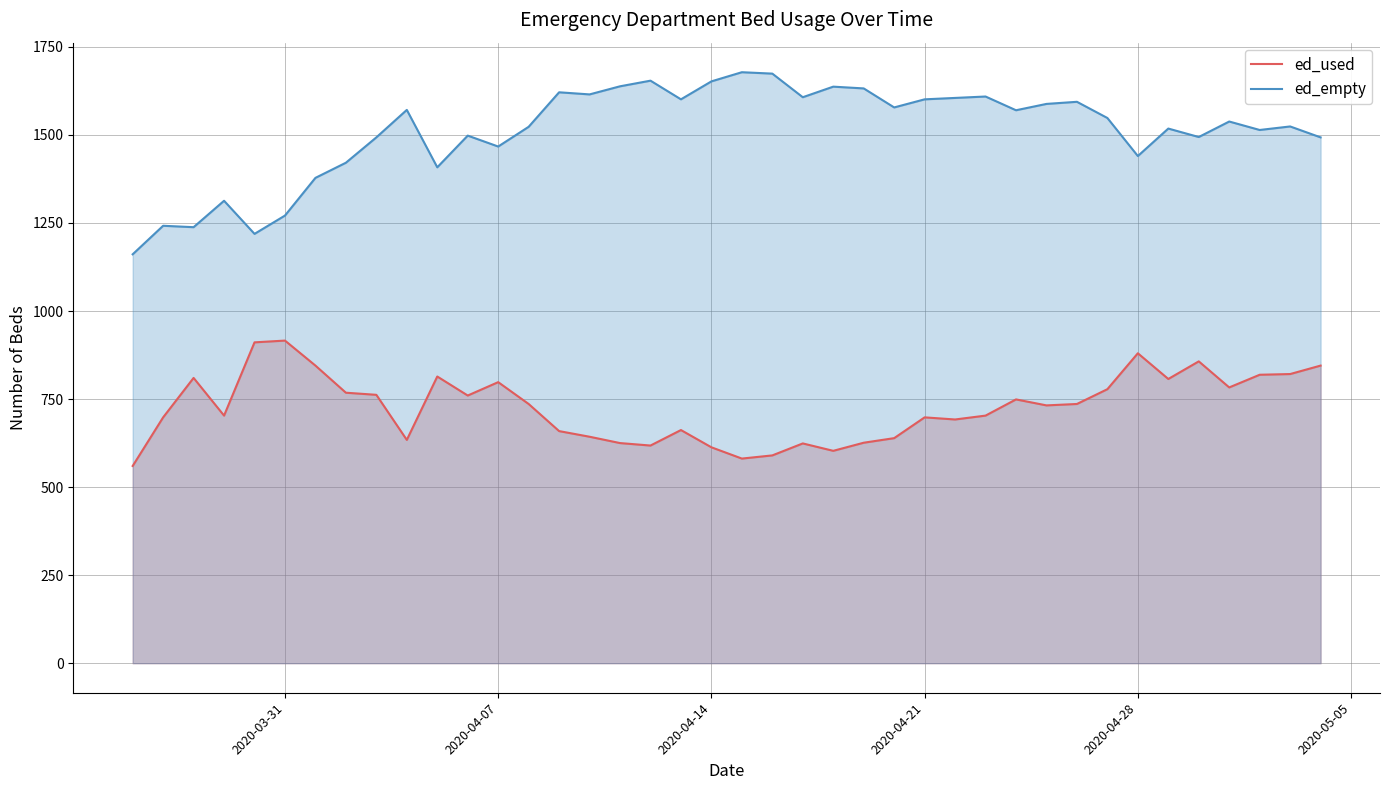

What is the difference between the maximum and minimum values in the ed_used series?

356